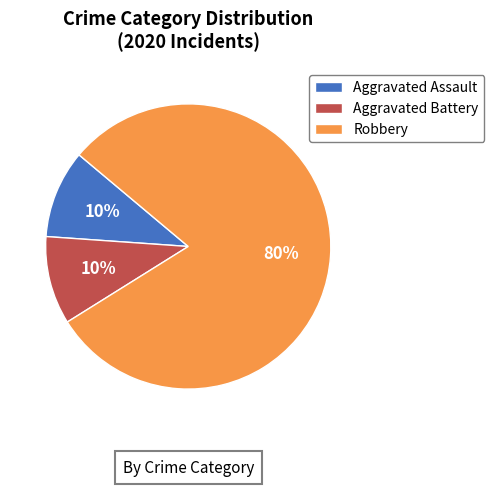

Which slice is the largest?

Robbery